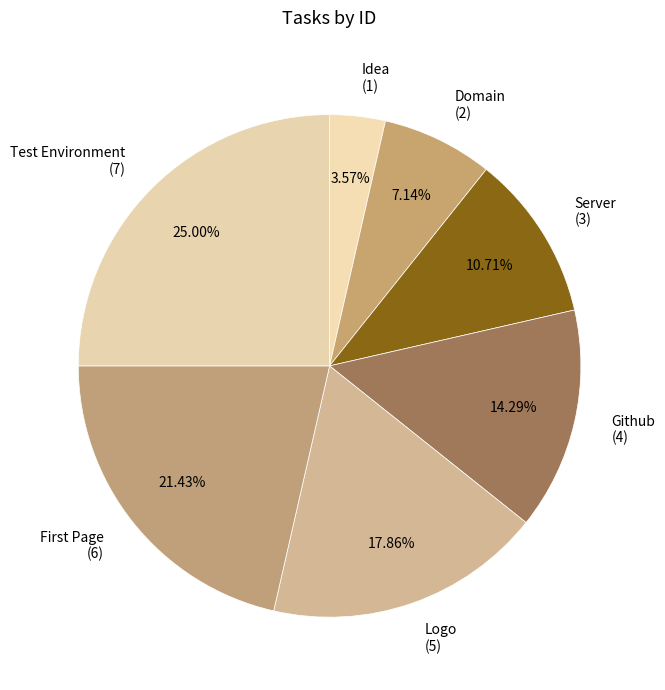

Is it true that Domain is 7% of the pie?

True